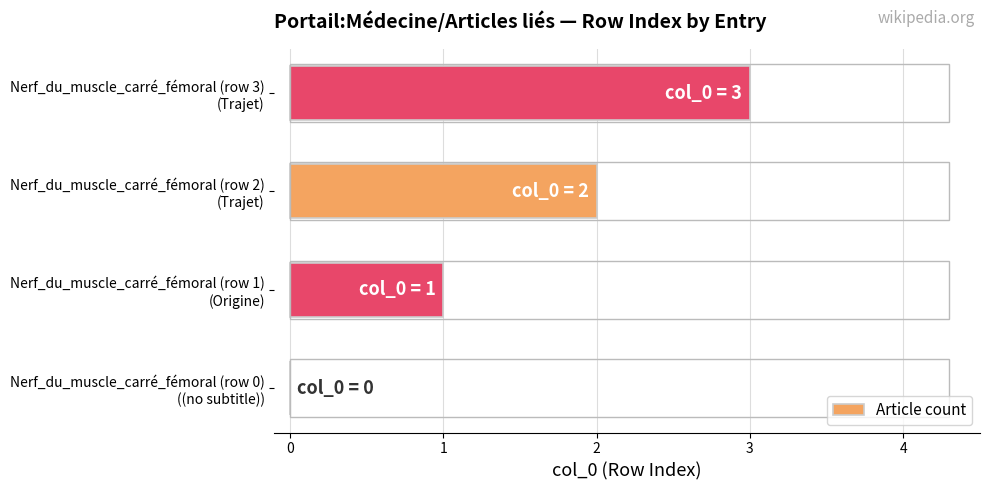

Are the bars grouped side by side (vs. stacked)?

No